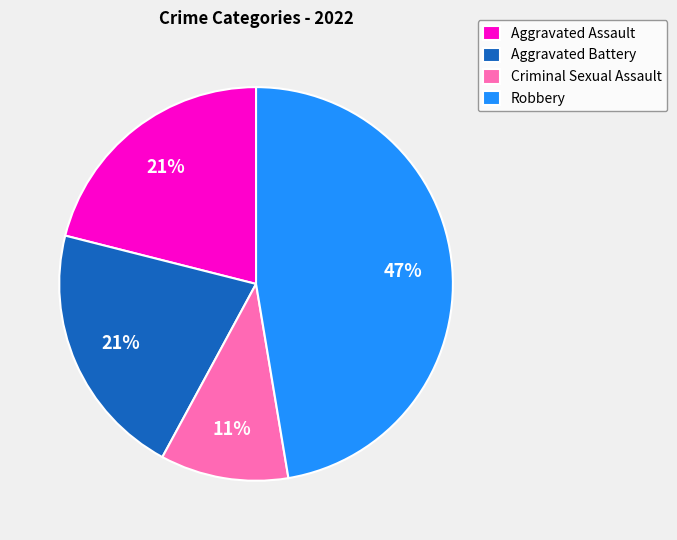

Do Aggravated Battery and Criminal Sexual Assault together represent more than half of the pie?

No